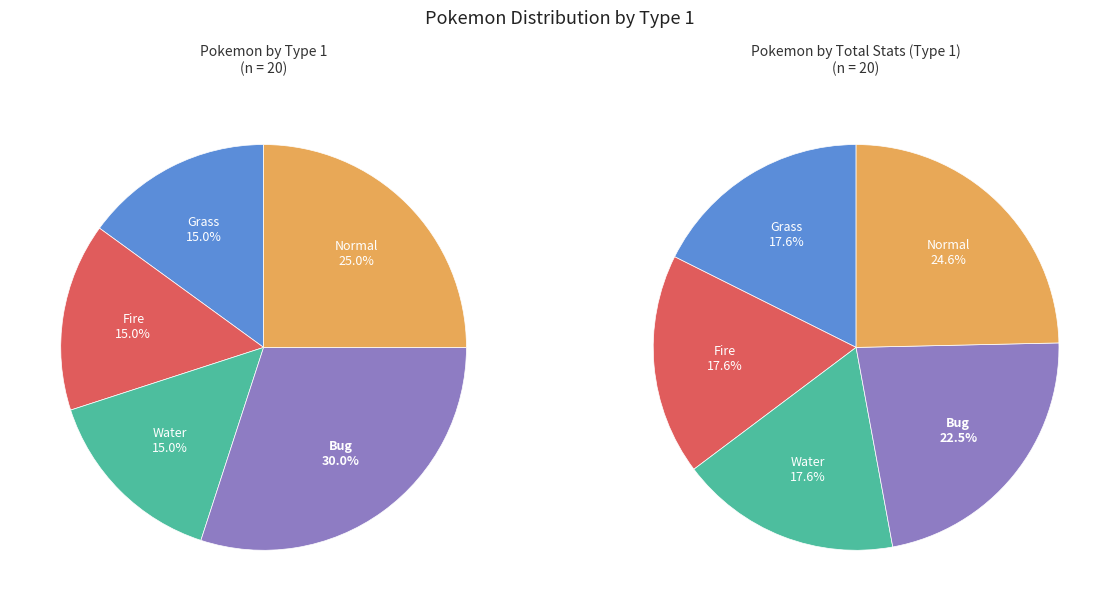

Is there a majority slice in this chart?

No